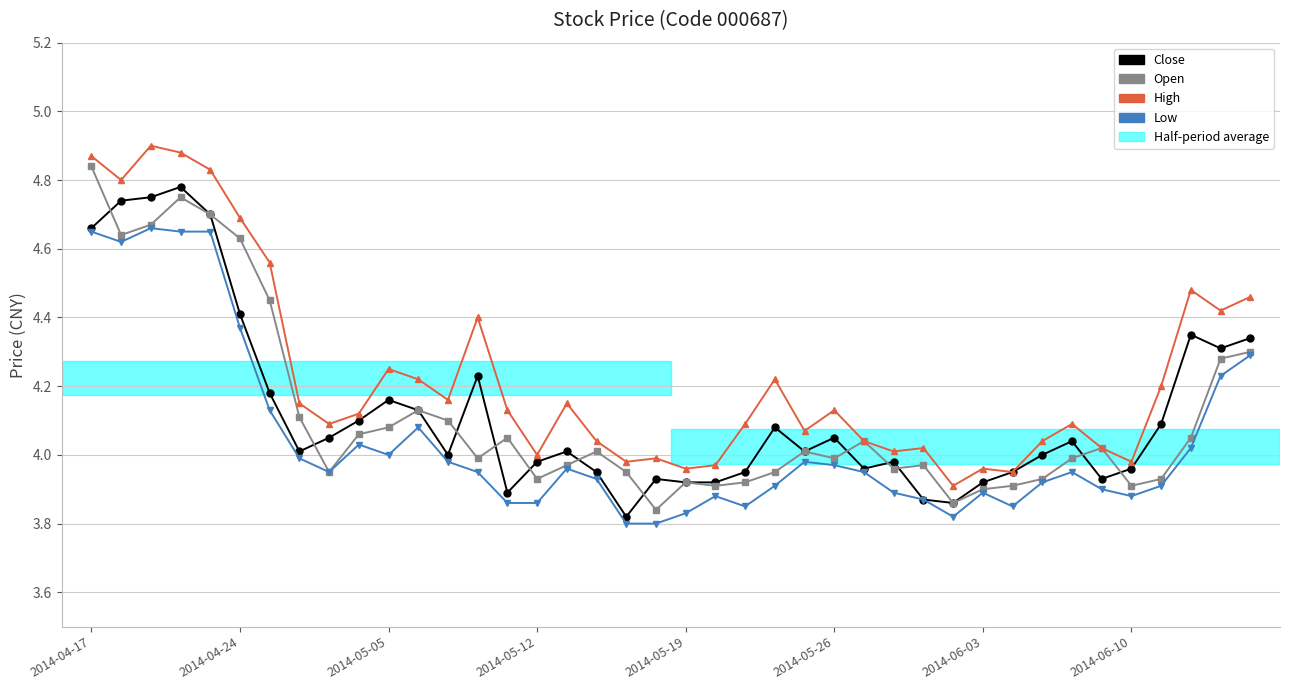

True or false: Close has more than 2 points higher than both neighbors.

True